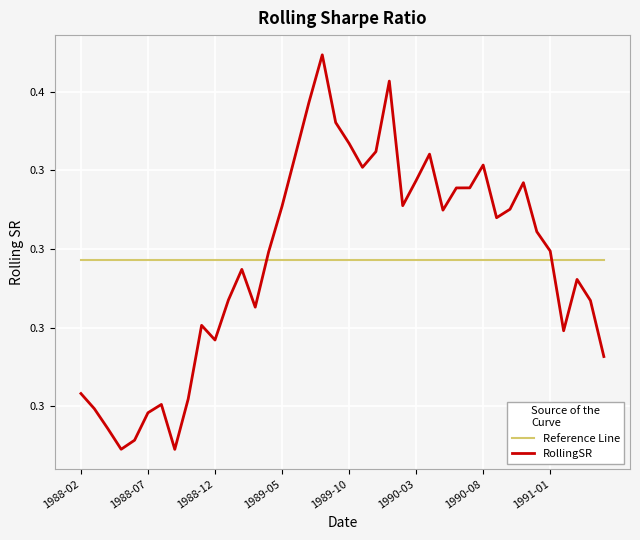

Is this an area chart (filled region under the line)?

No